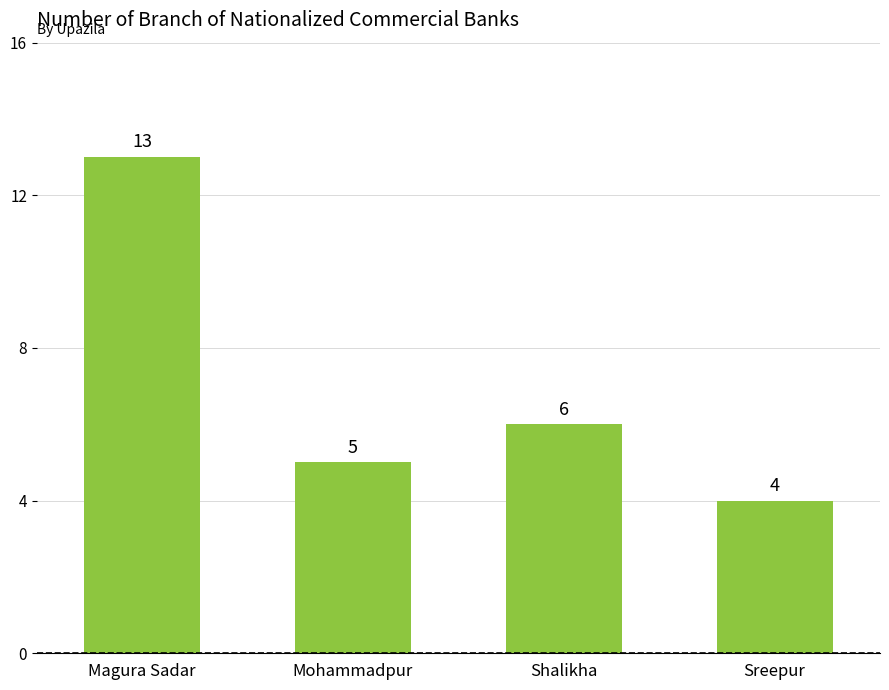

What is the label of the 4th bar from the left?

Sreepur